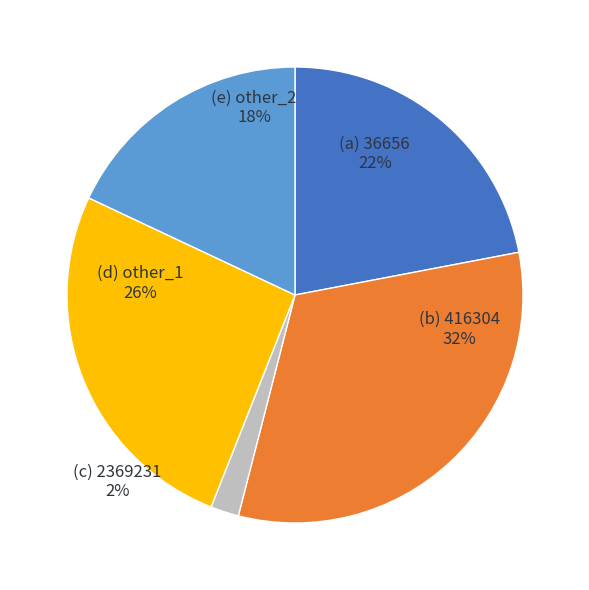

Does 36656 account for over 50% of the chart?

No